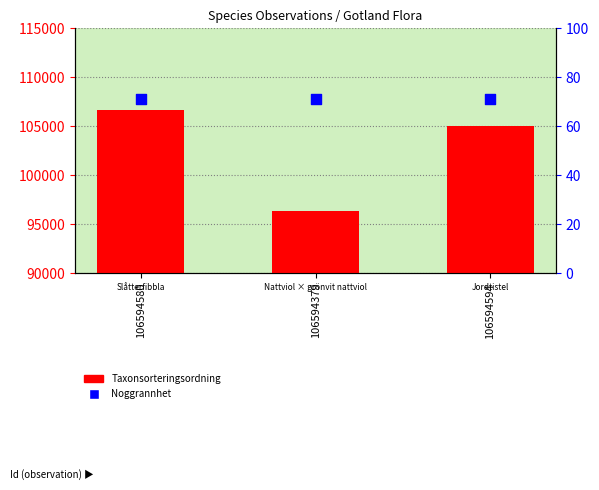

Which series has the largest total across all categories?

Taxonsorteringsordning